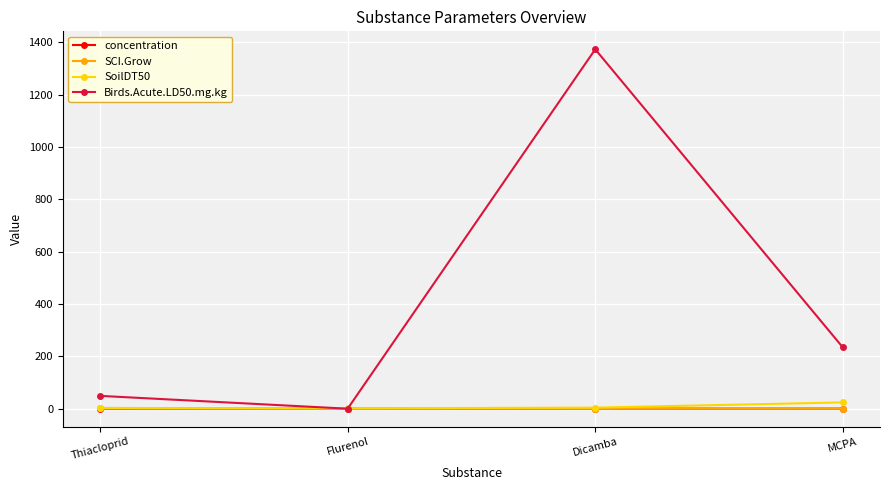

What is the difference between the highest and lowest values at Flurenol?

1.5